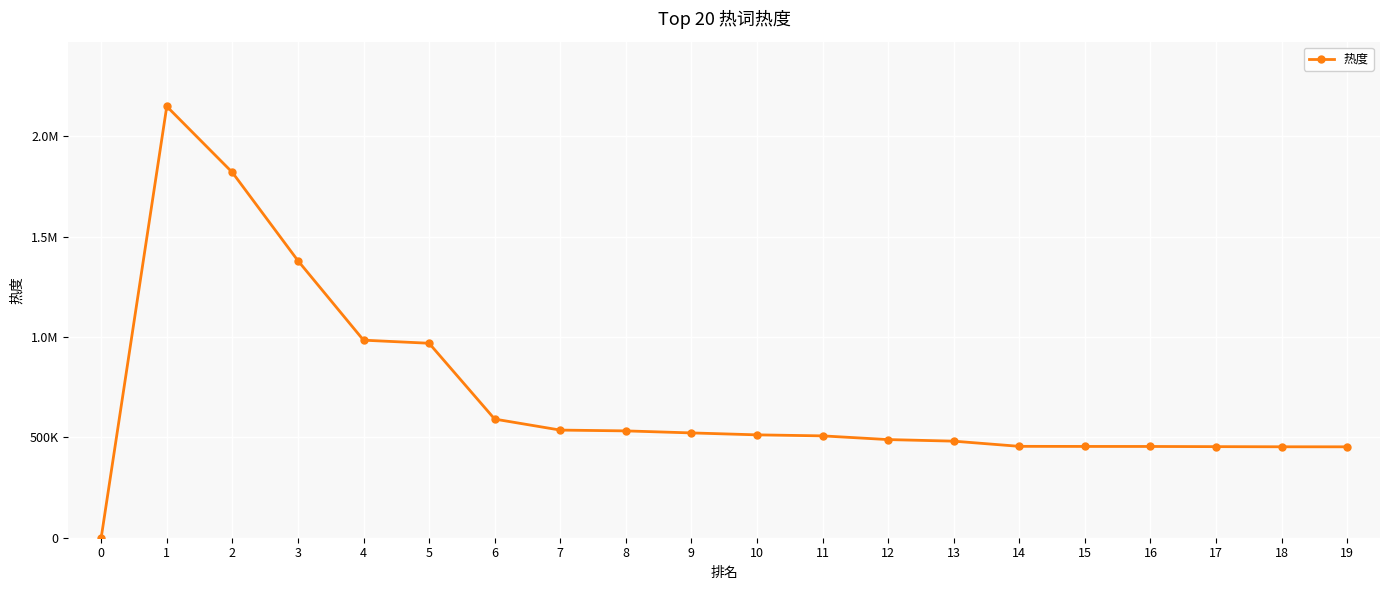

Is this an area chart (filled region under the line)?

No